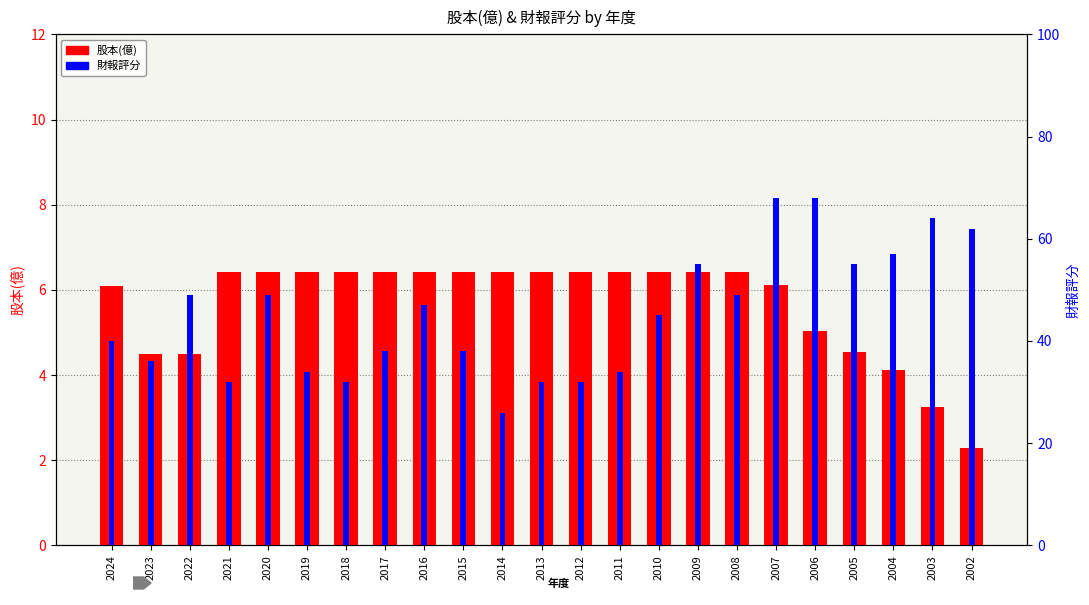

How many data points in 股本(億) are less than 6?

7